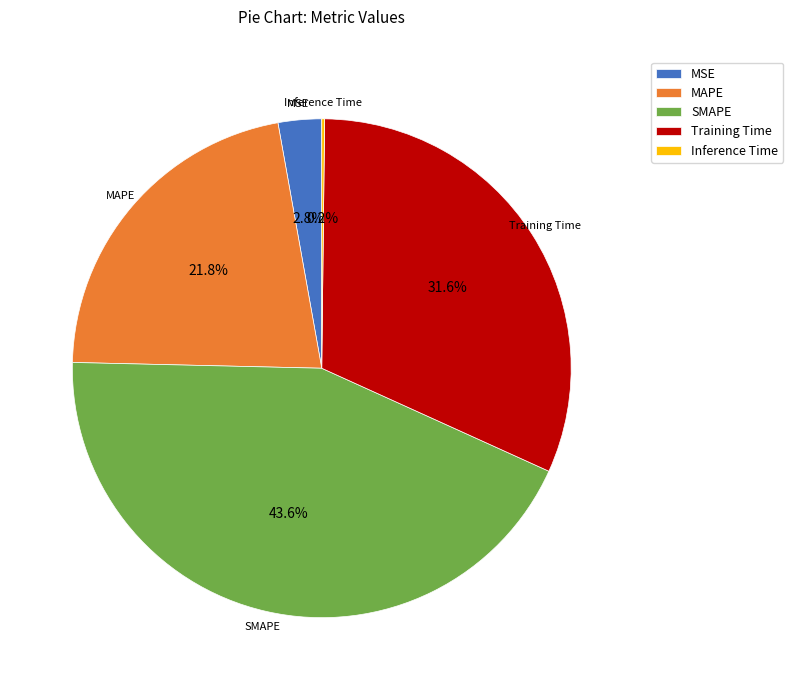

Combined, do Training Time and MSE account for over 50%?

No